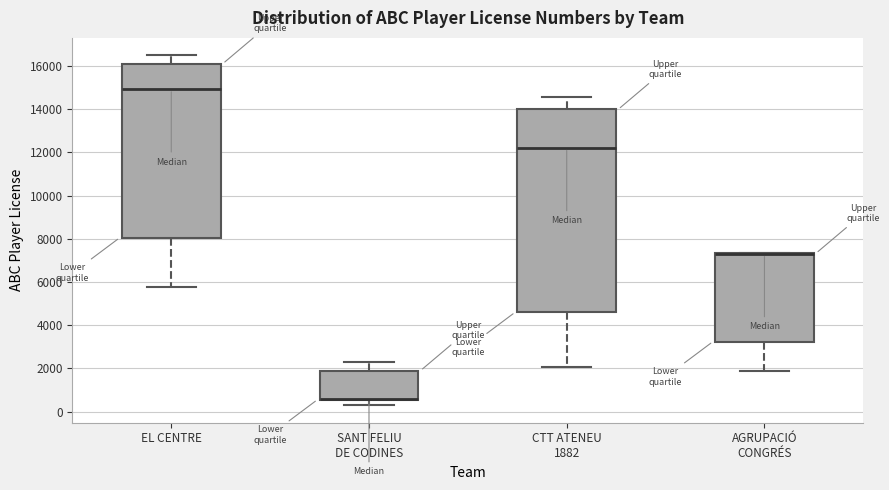

Reading left to right, transcribe this box plot: for each box, give where its median line is, the range the box spans, and where its two whiskers end, as read against the y-axis. The values are not printed on the chart, so give them approximately, as read against the axis.

EL CENTRE: median 15000, box 8000 to 16200, whiskers 5800 to 16400
SANT FELIU DE CODINES: median 600 (drawn on the box's lower edge), box 600 to 1800, whiskers 200 to 2400
CTT ATENEU 1882: median 12200, box 4600 to 14000, whiskers 2000 to 14600
AGRUPACIÓ CONGRÉS: median 7400 (drawn on the box's upper edge), box 3200 to 7400, whiskers 1800 to 7400